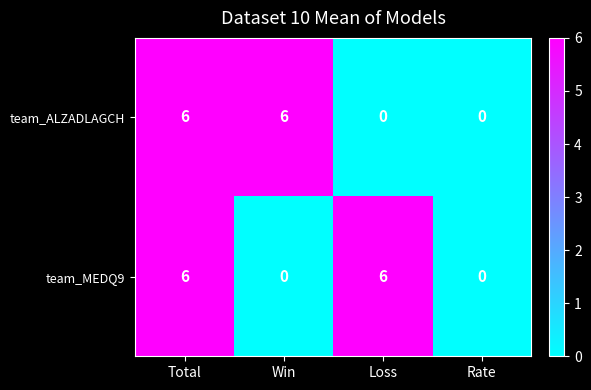

What is the greatest value displayed?

6